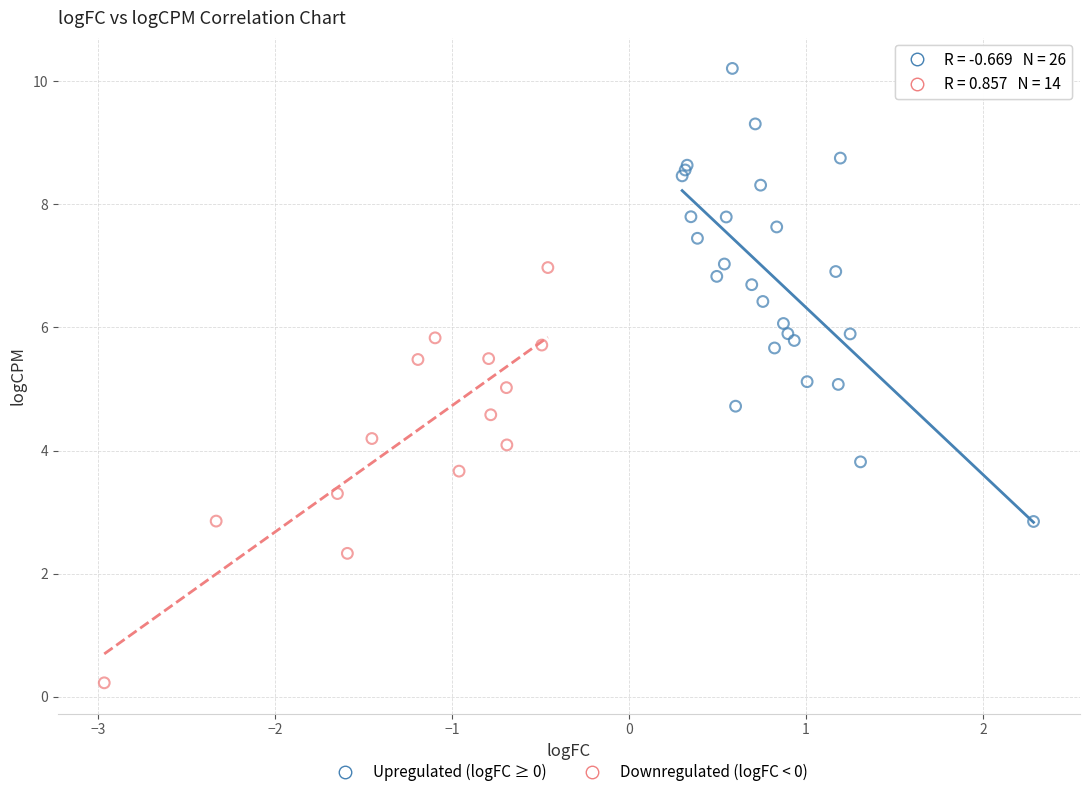

Which series has the widest spread of Y values?

Upregulated (logFC ≥ 0)